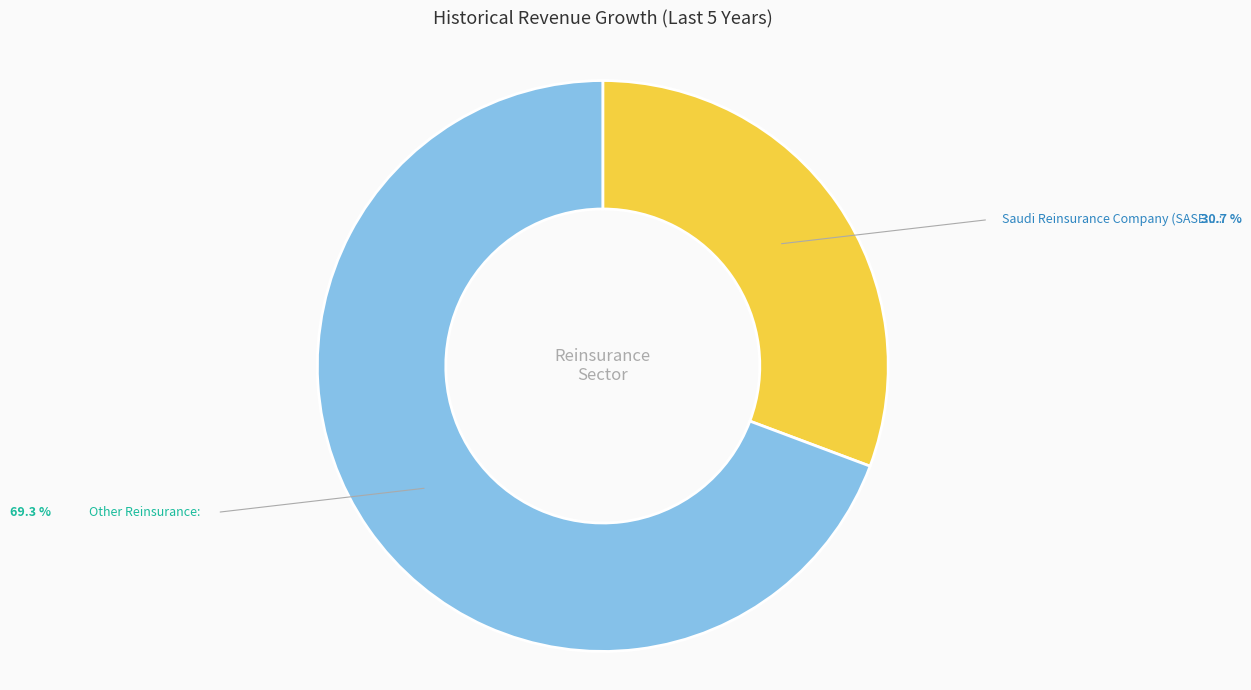

Does any single category account for the majority?

Yes